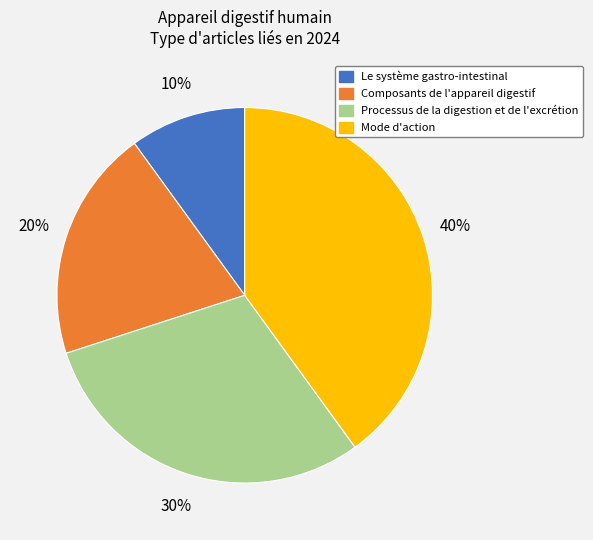

What percentage is the Processus de la digestion et de l'excrétion slice, to the nearest percent?

30%